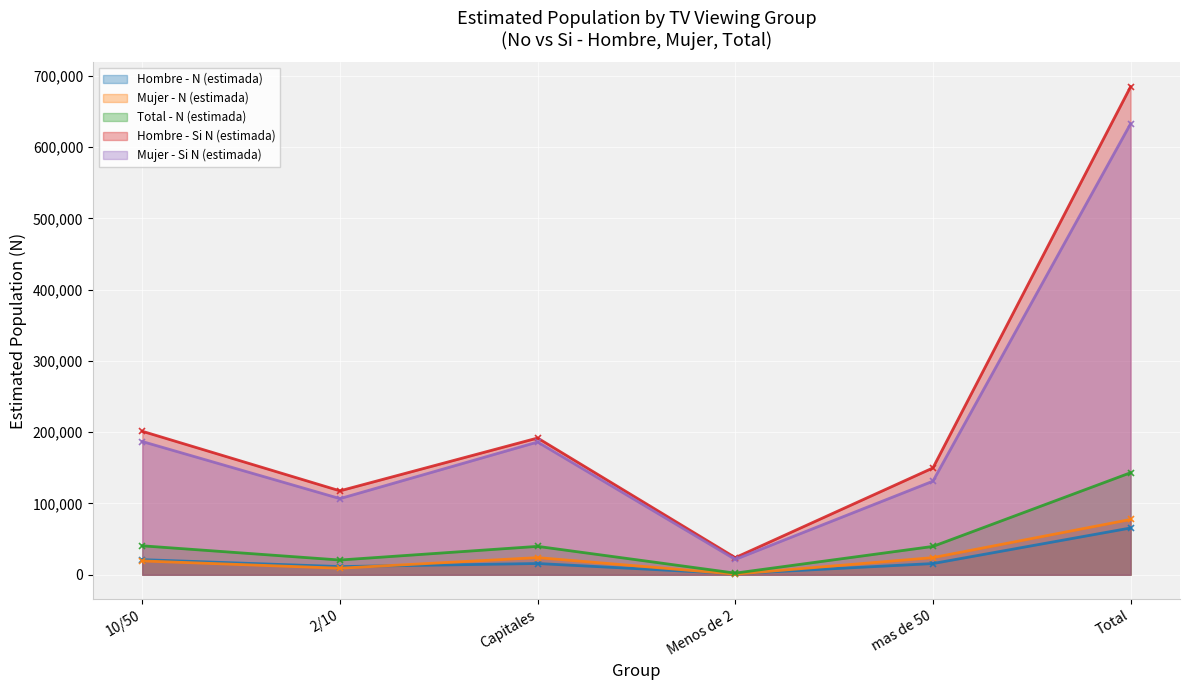

True or false: Total - N (estimada) and Hombre - Si N (estimada) intersect in this chart.

False